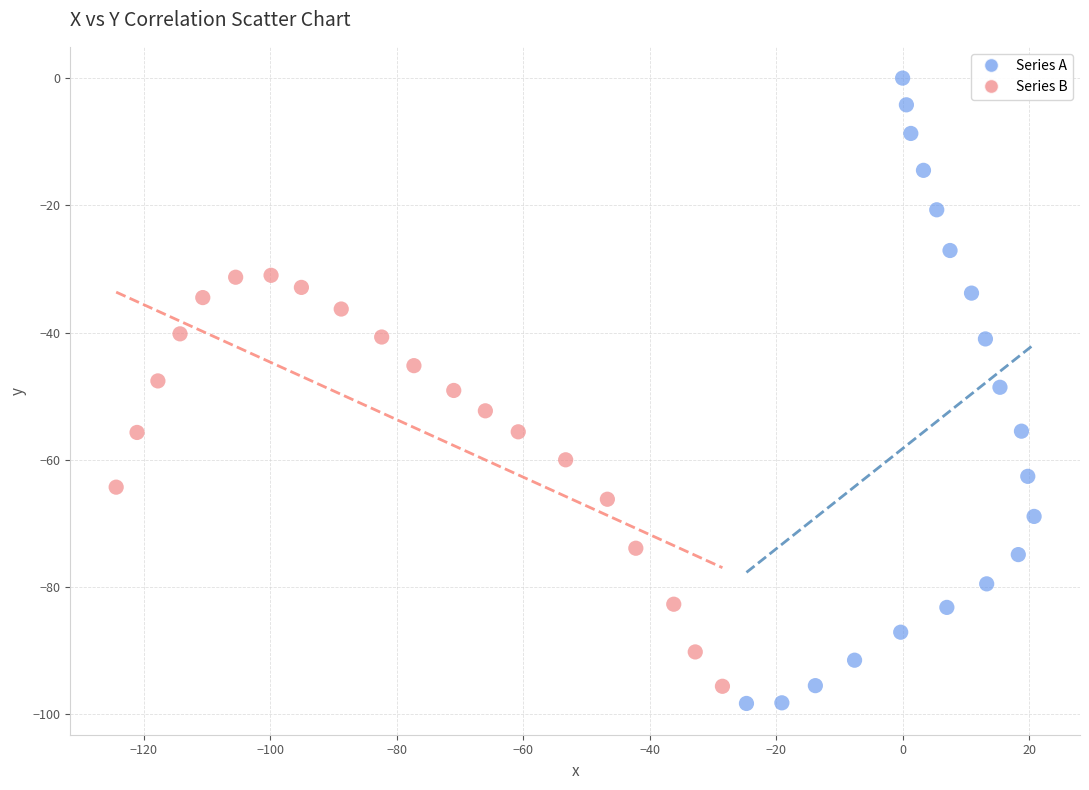

Which series has the widest spread of Y values?

Series A